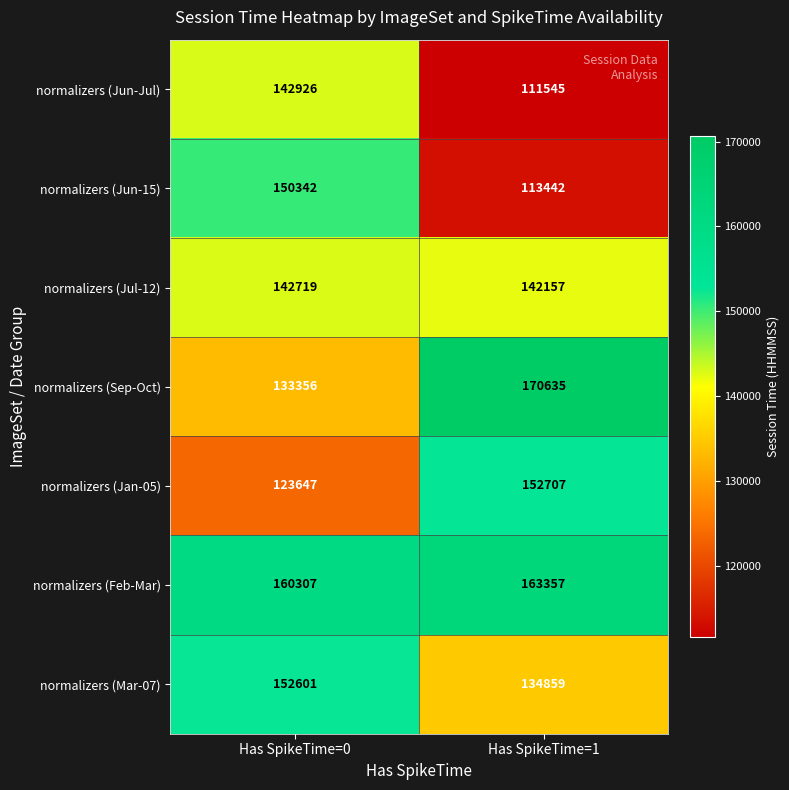

Which label corresponds to the smallest value in the chart?

Has SpikeTime=1